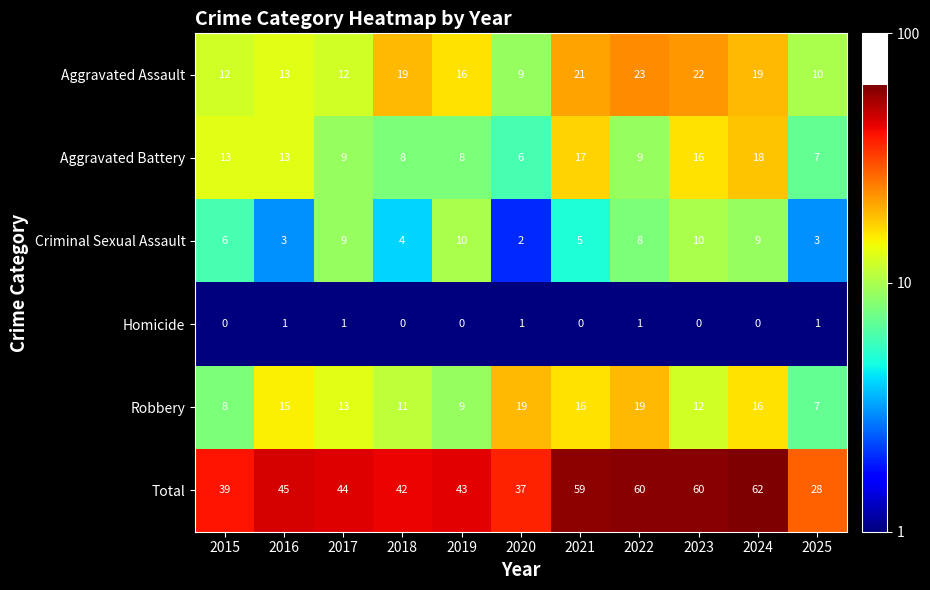

Which series has the largest total across all categories?

Total